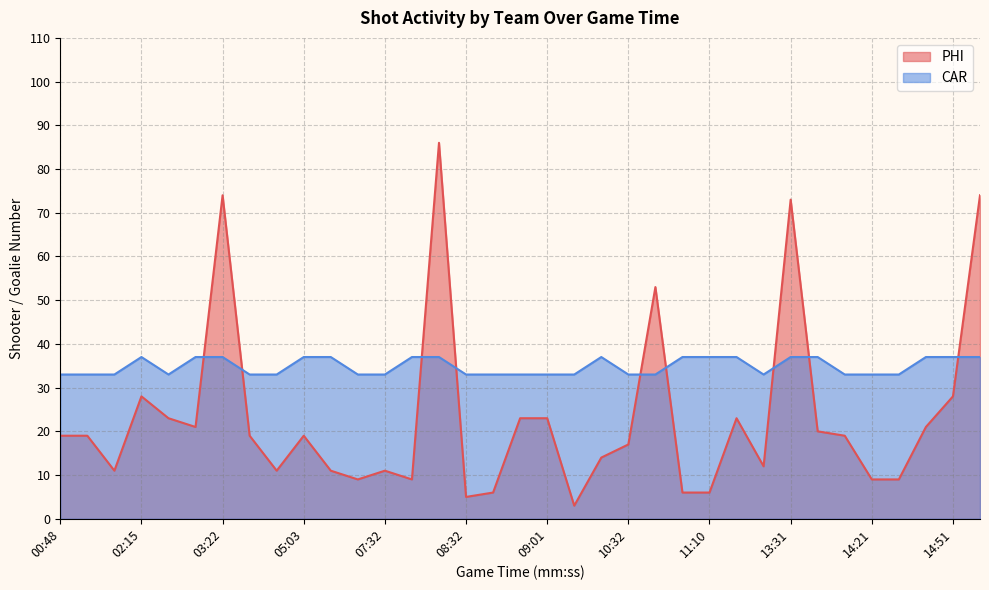

Where is the first local minimum for PHI?

01:40